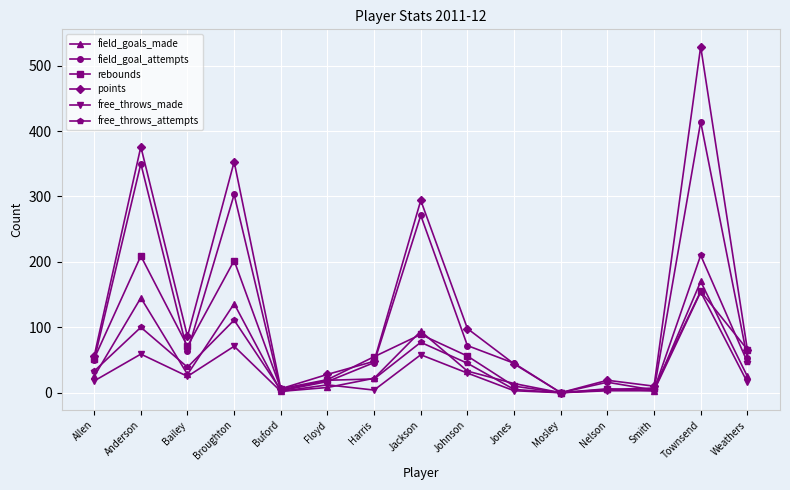

True or false: free_throws_made has a value of 2 at Buford.

True